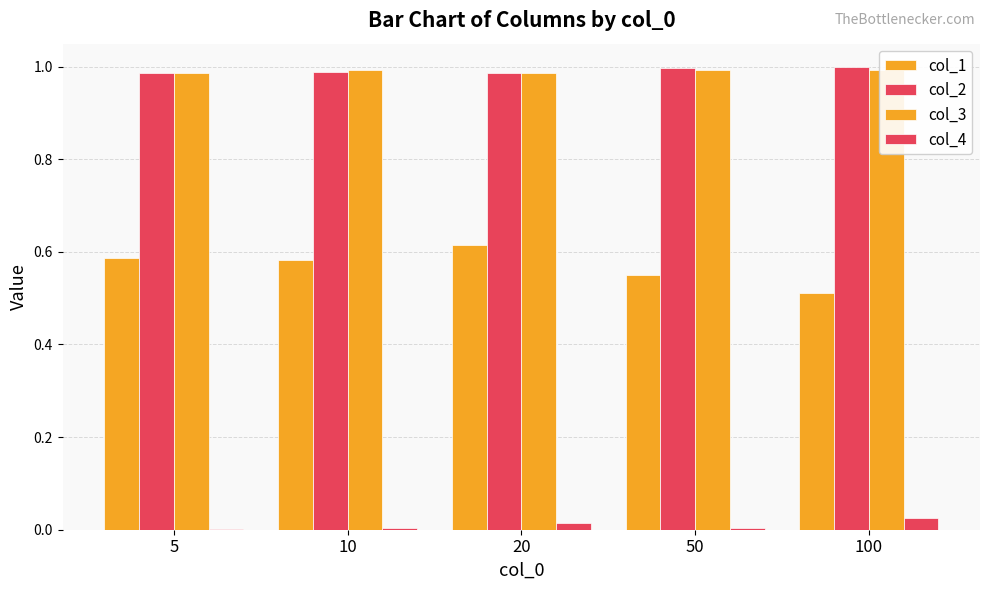

Reading left to right, what are all the values shown in this chart?

col_1: 5=0.6	10=0.6	20=0.6	50=0.6	100=0.5
col_2: 5=1.0	10=1.0	20=1.0	50=1.0	100=1.0
col_3: 5=1.0	10=1.0	20=1.0	50=1.0	100=1.0
col_4: 5=0.0	10=0.0	20=0.0	50=0.0	100=0.0